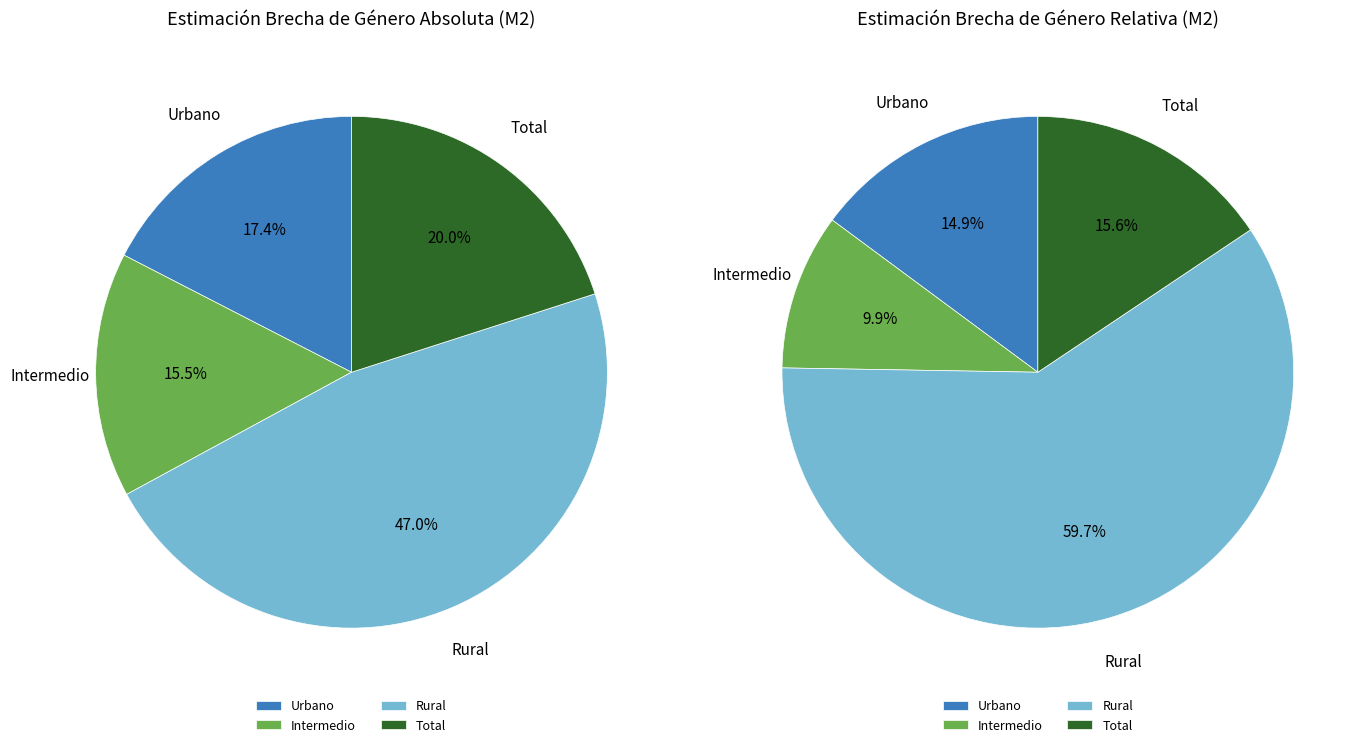

To the nearest percent, what is the combined percentage of Rural and Intermedio?

63%